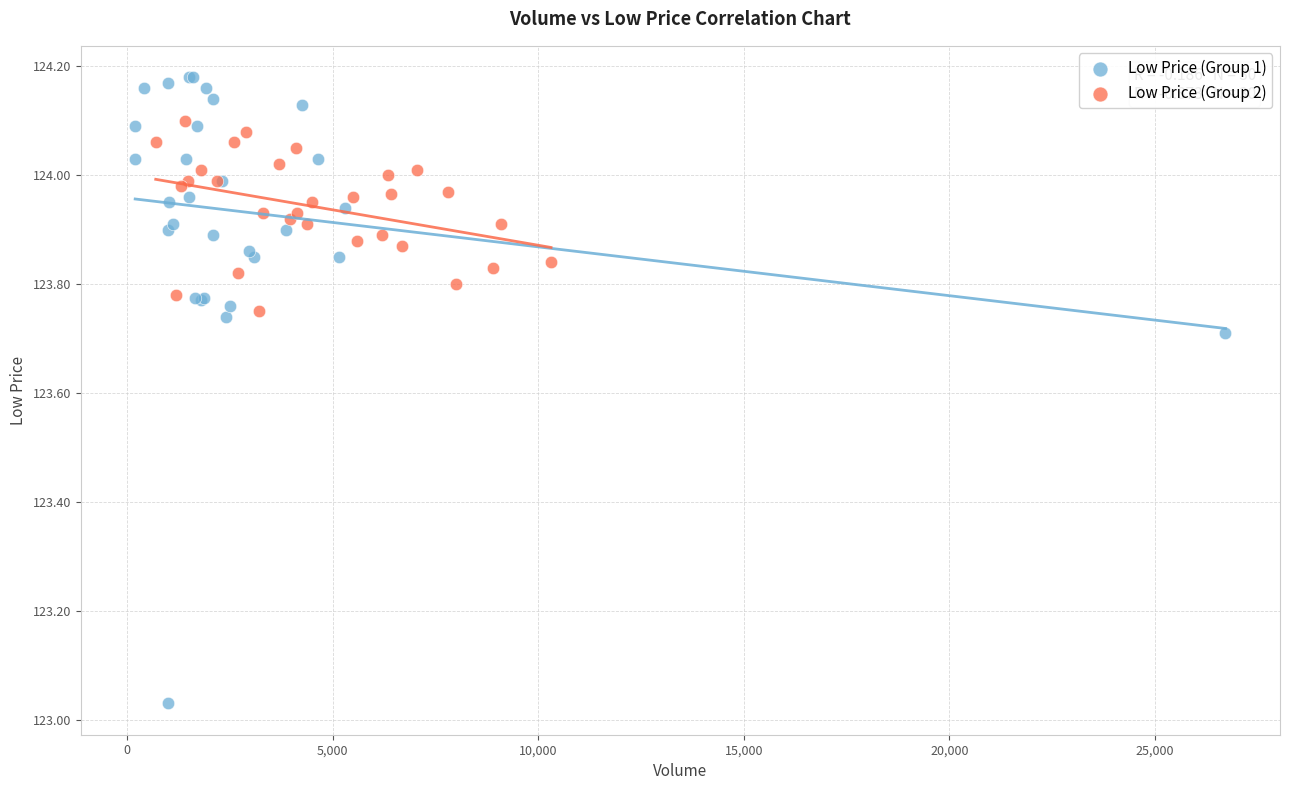

Which series contains the lowest Y value?

Low Price (Group 1)